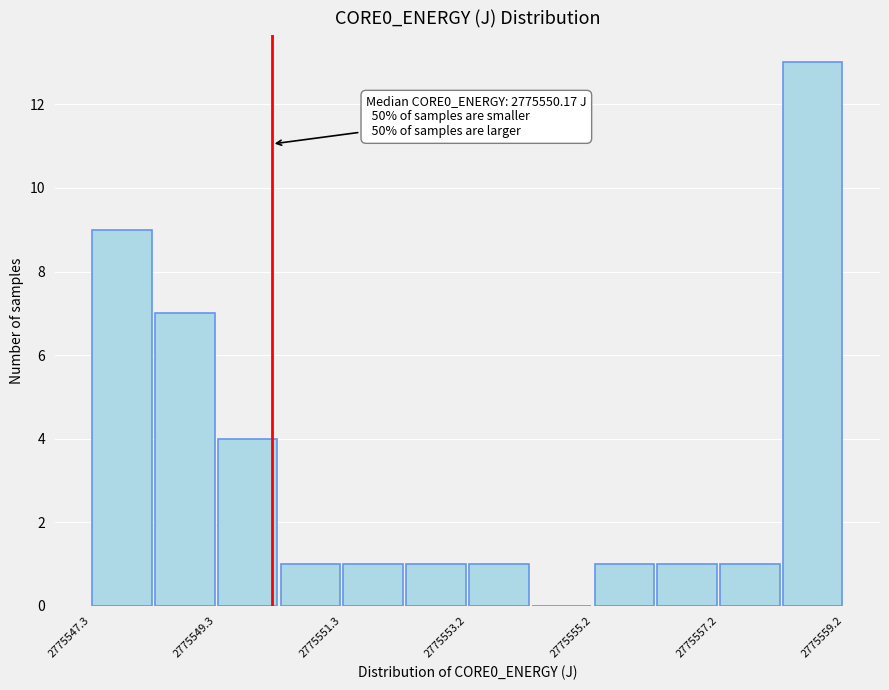

Which range on the x-axis has the tallest bar?

2775558.2 to 2775559.2